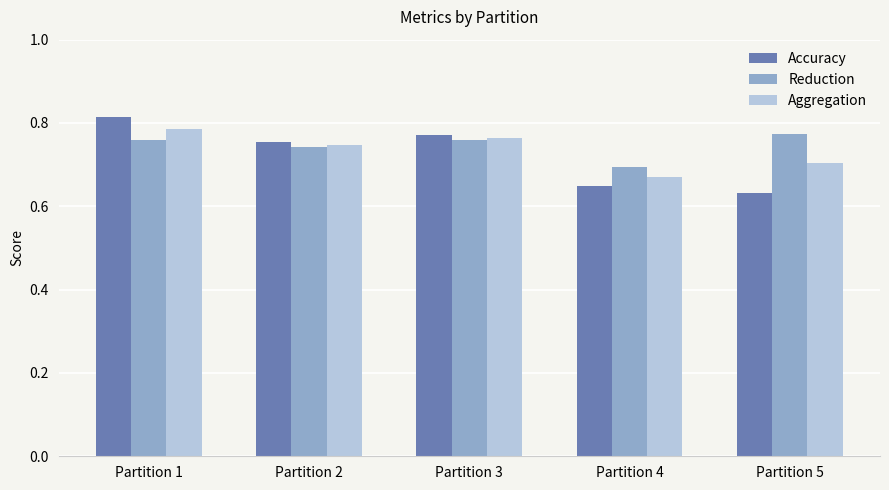

Is it true that Aggregation equals 0.2 at Partition 5?

False